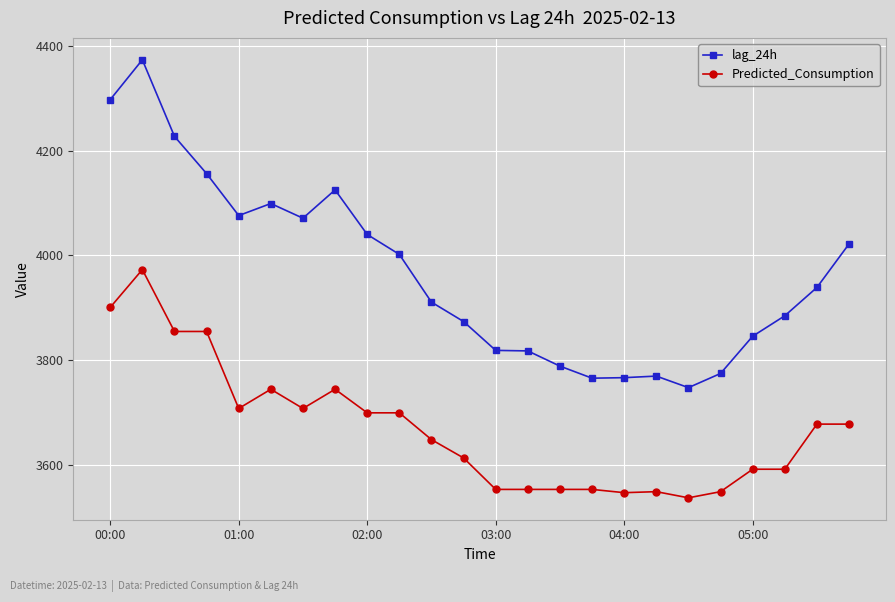

At how many categories does at least one series exceed 3900?

13